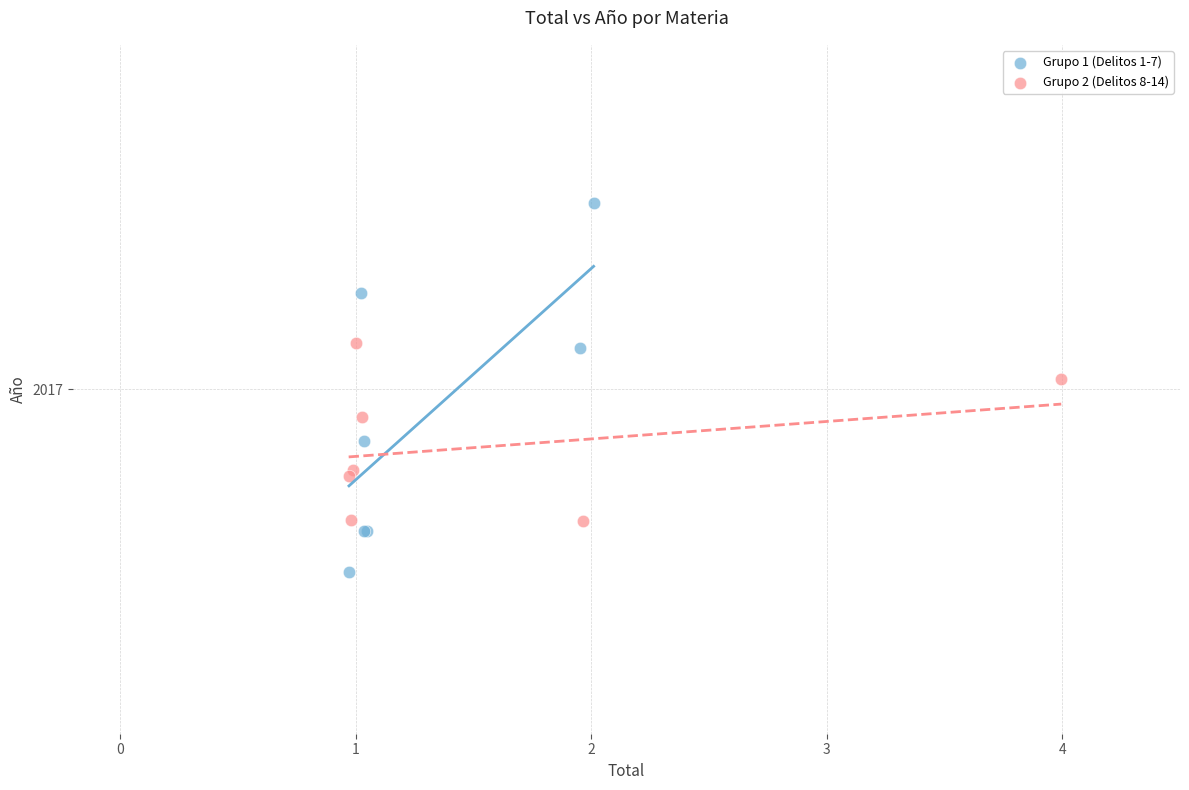

What are all the series names shown in the legend?

Grupo 1 (Delitos 1-7), Grupo 2 (Delitos 8-14)